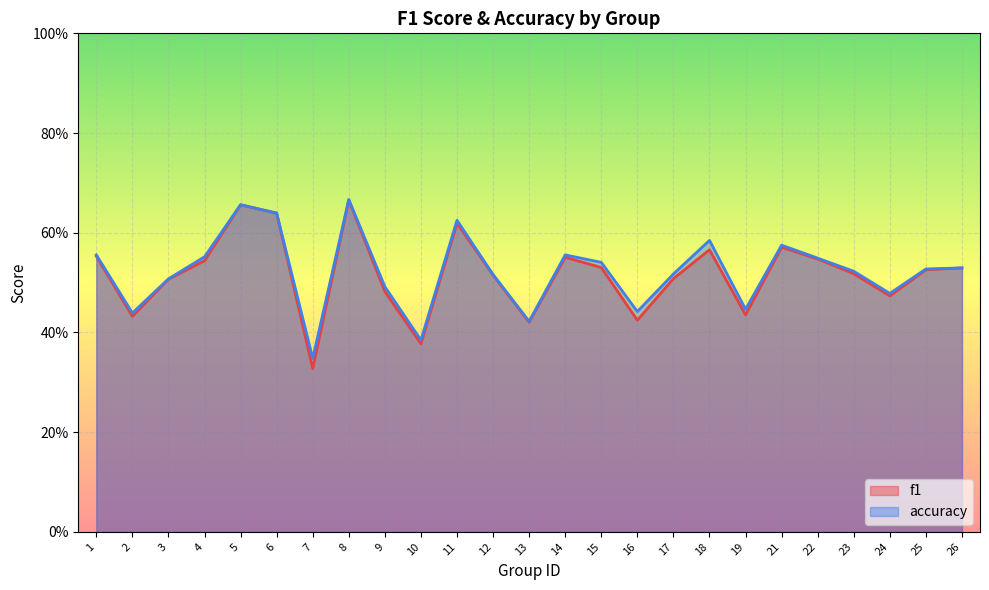

At which category is the sum across all series the highest?

8